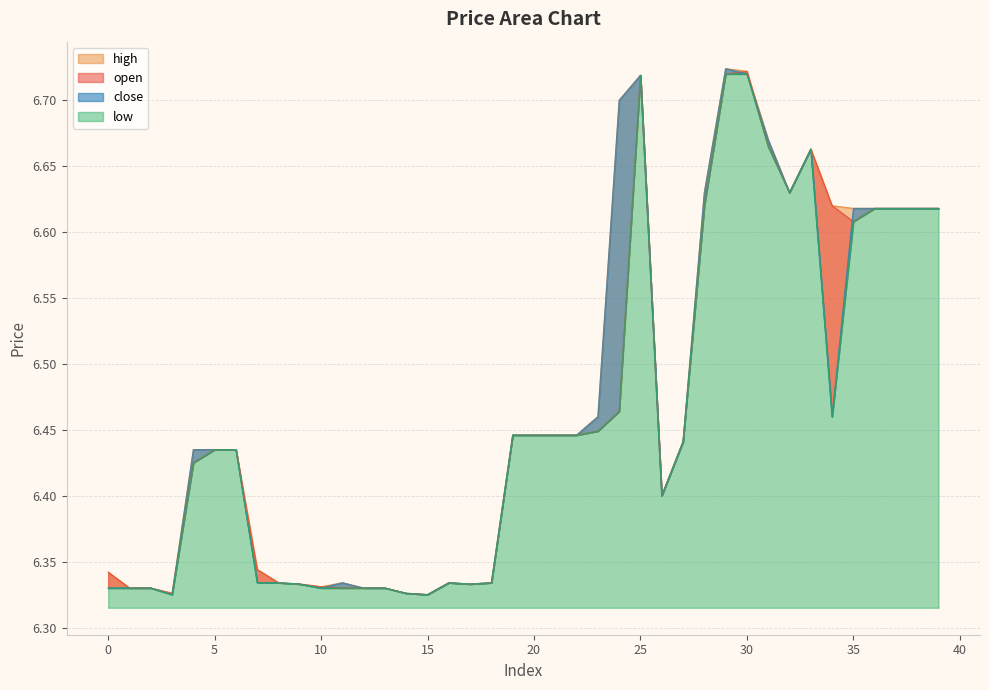

At which category is the sum across all series the highest?

29